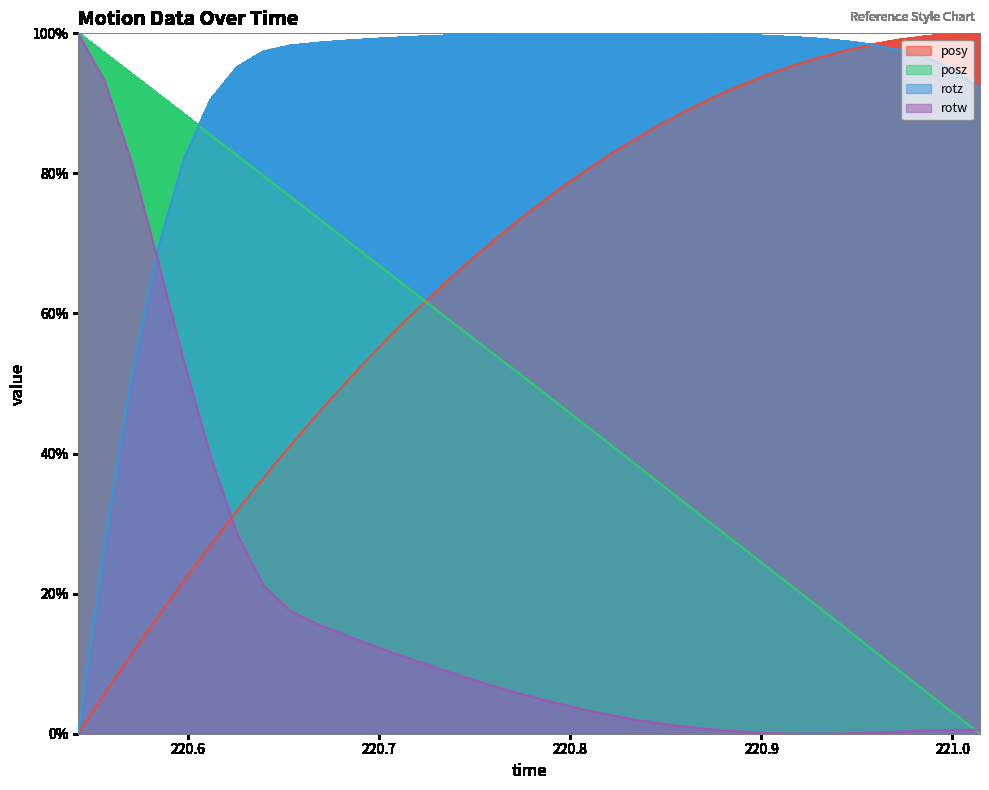

Rank the categories by rotz value from highest to lowest.

220.8202, 220.8062, 220.8336, 220.7924, 220.8475, 220.7782, 220.8615, 220.7644, 220.8753, 220.7504, 220.8895, 220.7367, 220.9033, 220.723, 220.9172, 220.7088, 220.9309, 220.695, 220.6811, 220.9449, 220.6673, 220.959, 220.6533, 220.9725, 220.6395, 220.9864, 220.6257, 221.0002, 221.0144, 220.612, 220.598, 220.5841, 220.5703, 220.5563, 220.5425